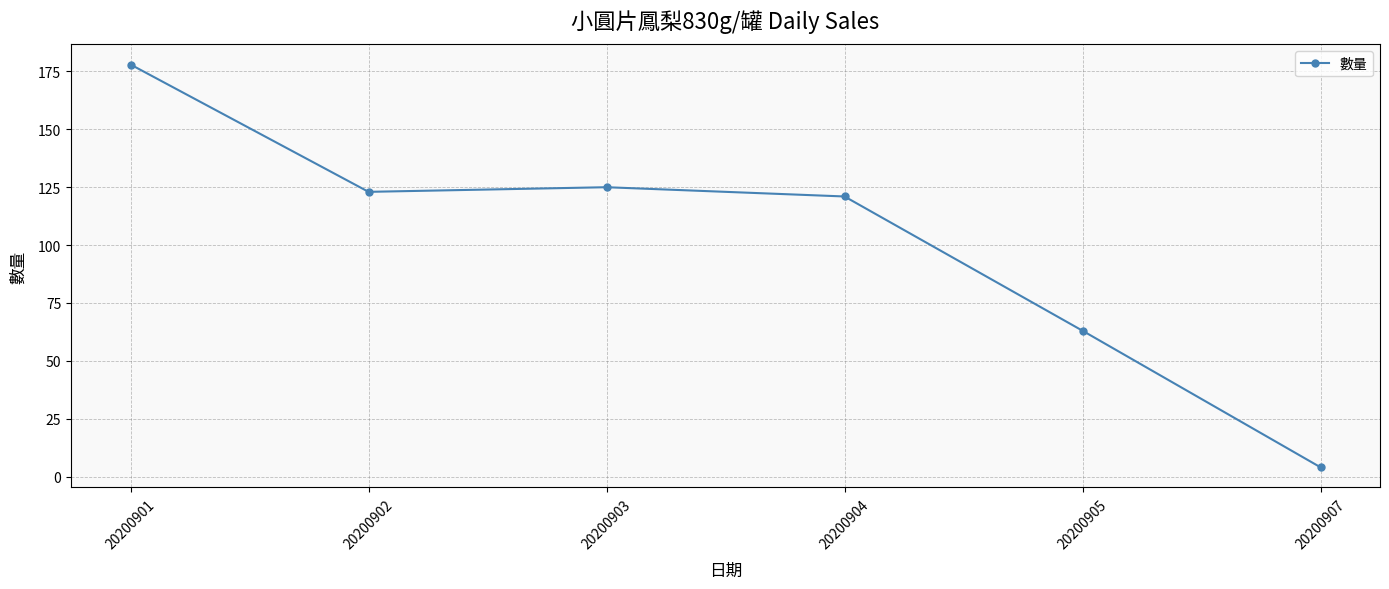

At which label is the value closest to 91?

20200905